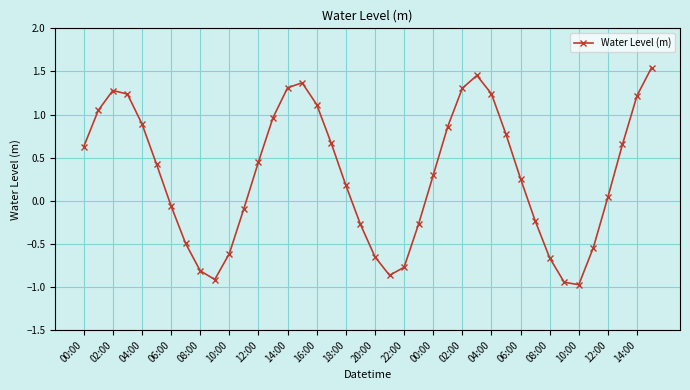

What is the sum of all values?

12.1